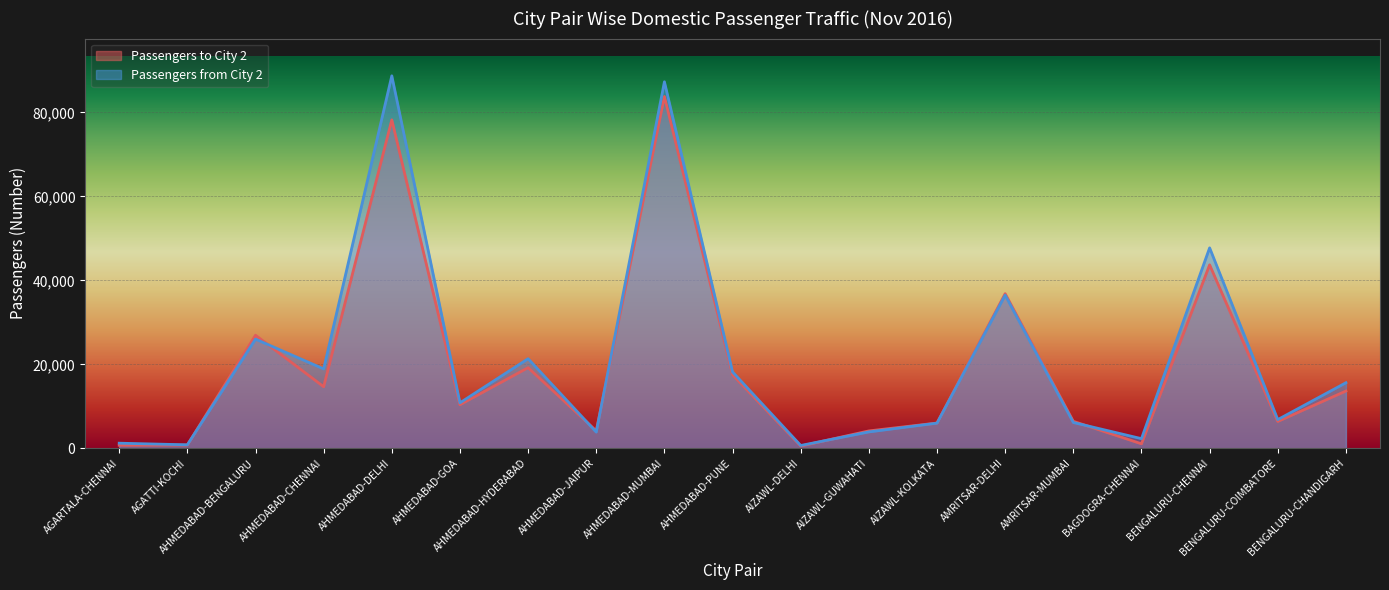

What is the value of the Passengers to City 2 point at the 16th from the left?

1065